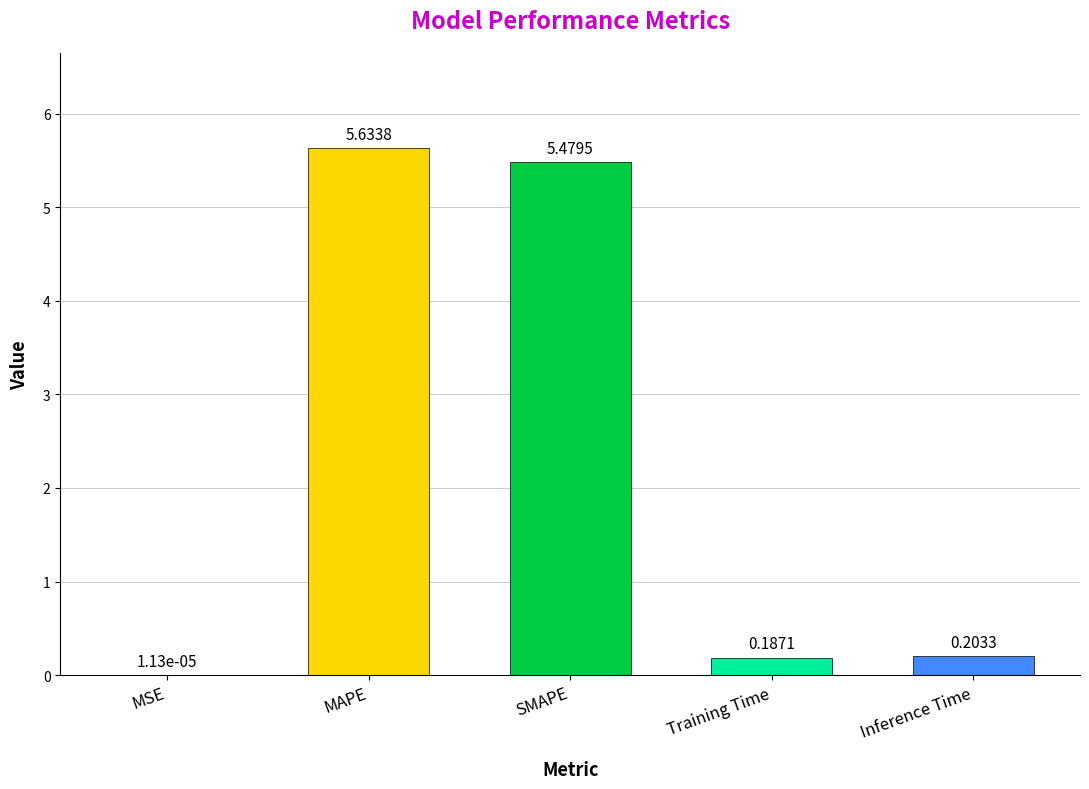

At which category does the chart reach its peak across all series?

MAPE